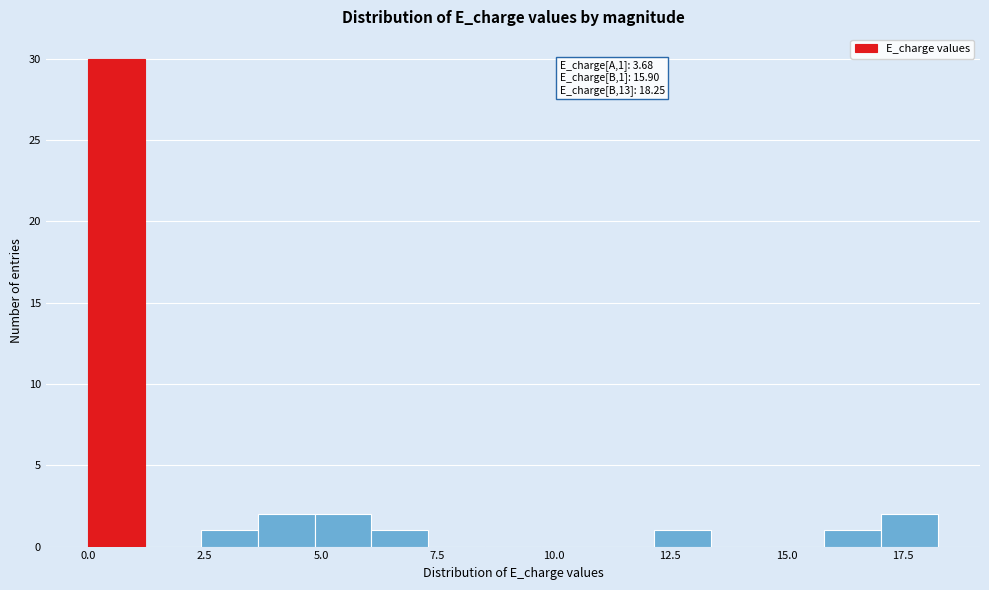

Read against the x-axis, roughly where is the centre of the tallest bar?

0.5